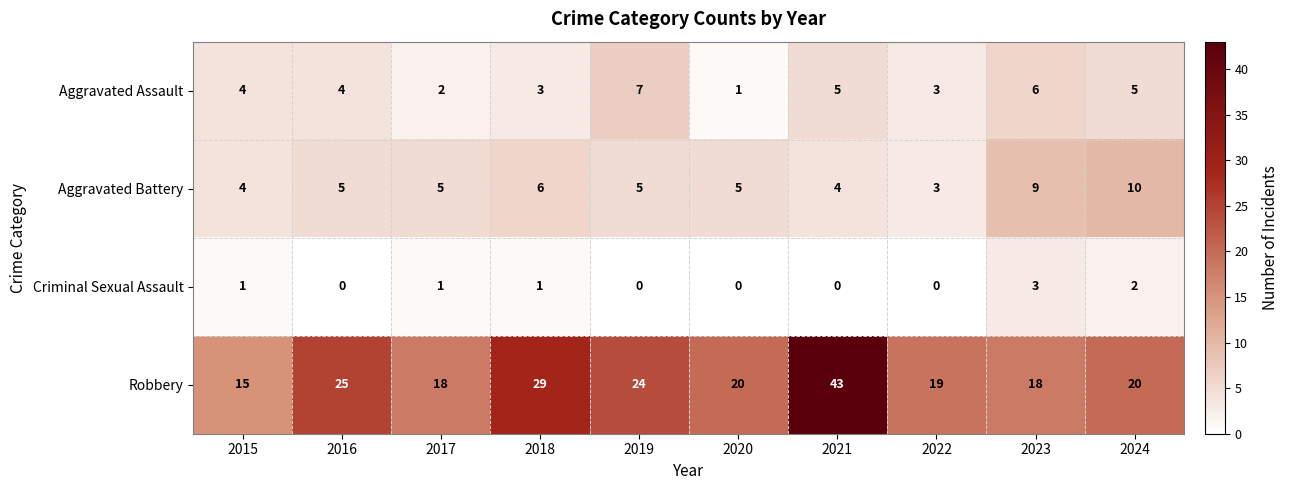

At which category does the chart reach its peak across all series?

2021